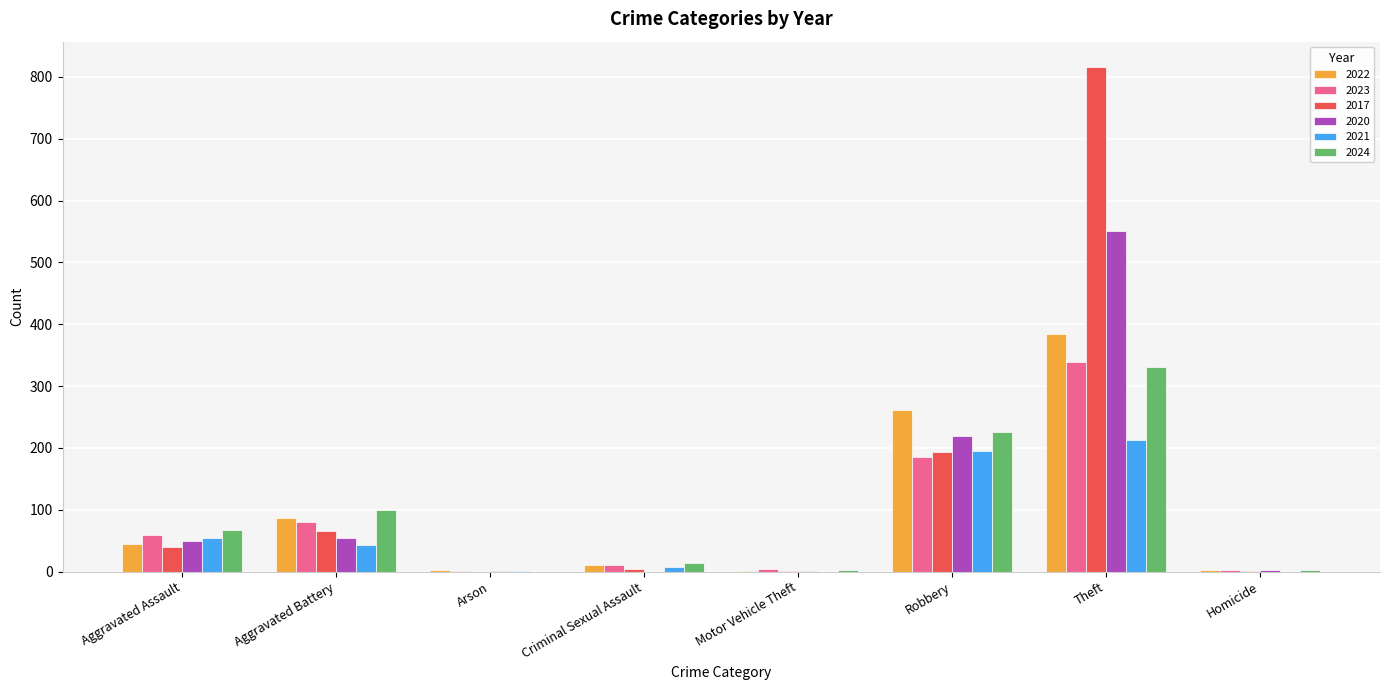

Is it true that 2017 equals 1362 at Theft?

False